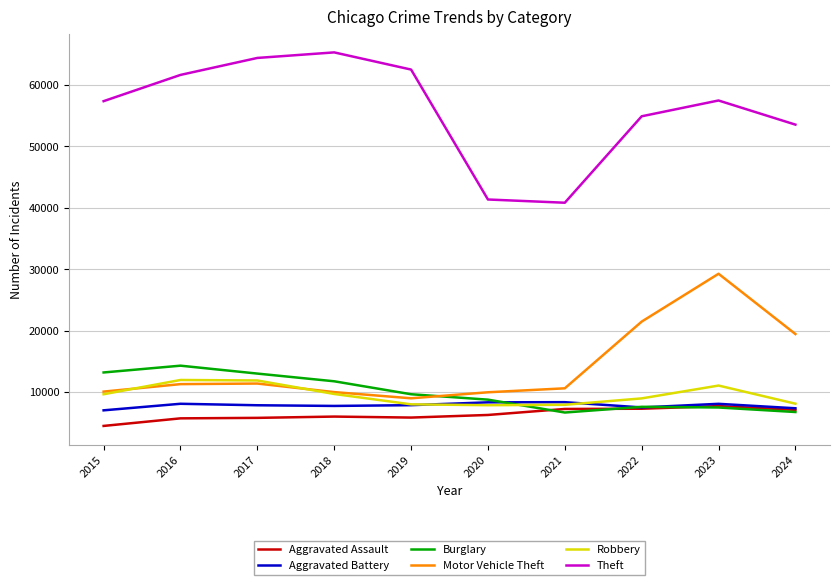

The Aggravated Battery series shows 8321 at 2020. True or false?

True